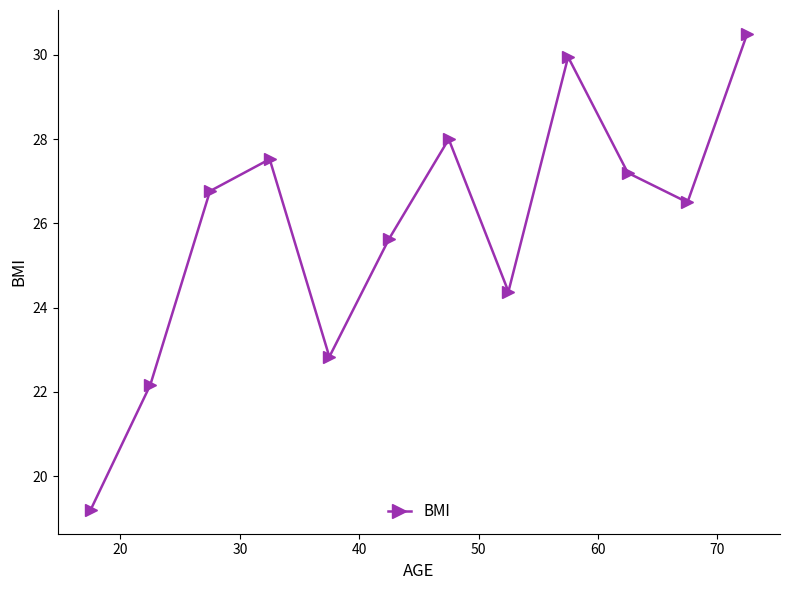

What is the average value?

25.9